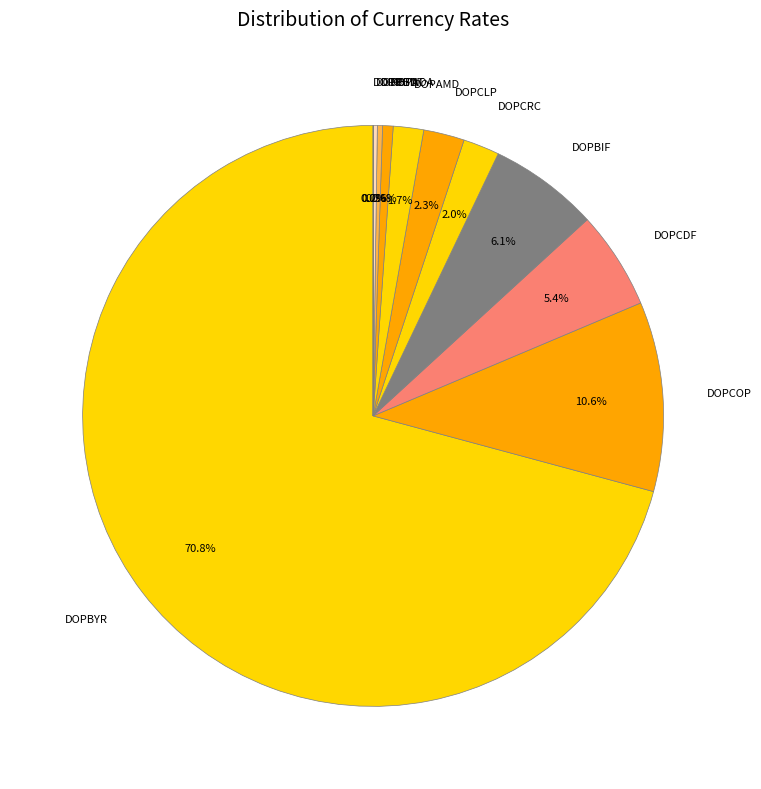

Which category has the biggest portion of the pie?

DOPBYR